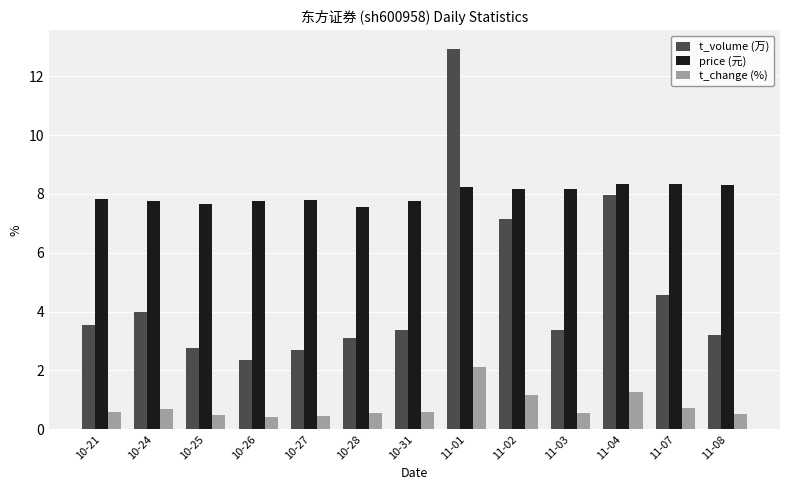

Which label corresponds to the largest value in the chart?

11-01